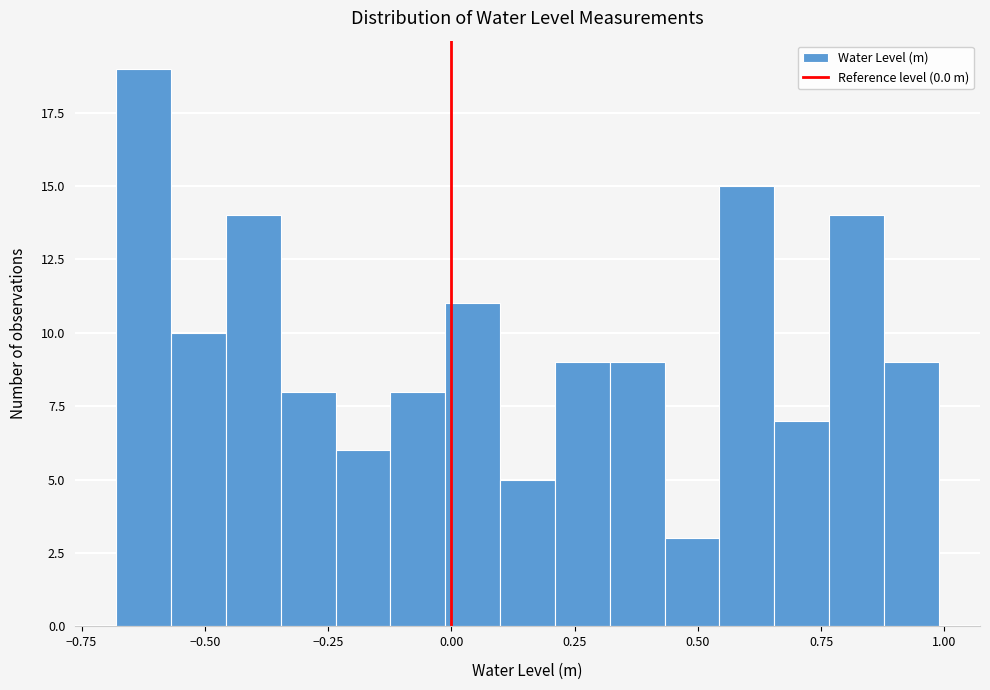

Around what value on the x-axis is the tallest bar? Give the approximate position of its centre, as read against the axis.

-0.60